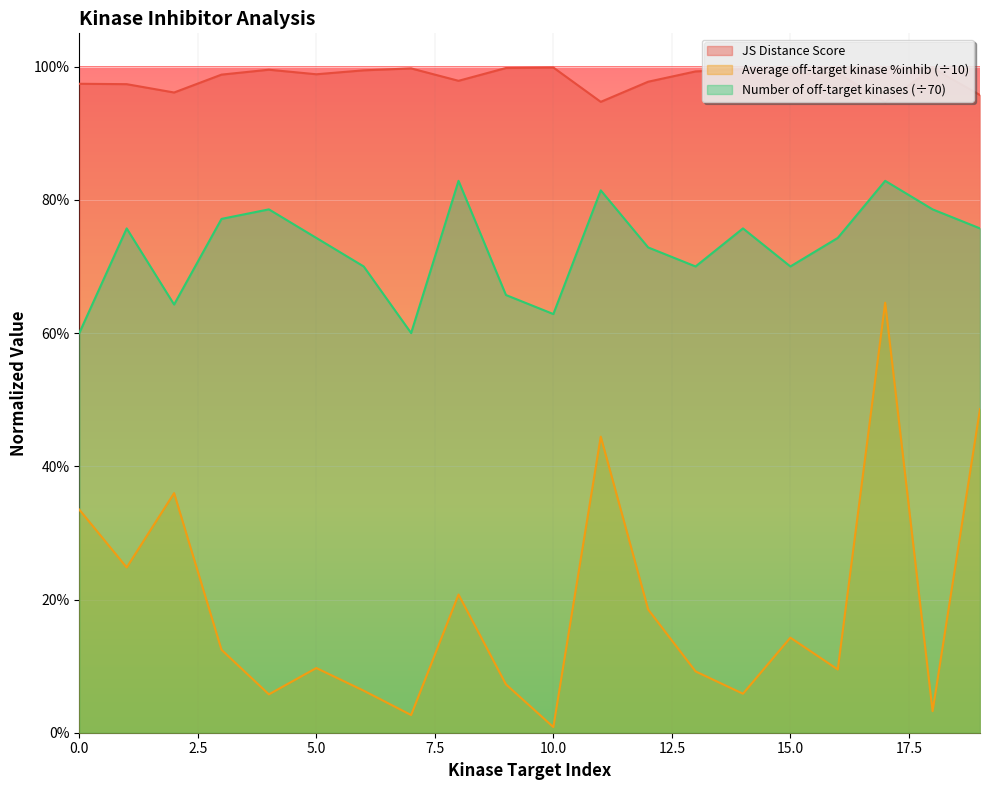

Reading right to left, list all the values displayed in this chart.

JS Distance Score: 1.0	1.0	0.9	1.0	1.0	1.0	1.0	1.0	0.9	1.0	1.0	1.0	1.0	1.0	1.0	1.0	1.0	1.0	1.0	1.0
Average off-target kinase %inhib: 0.5	0.0	0.6	0.1	0.1	0.1	0.1	0.2	0.4	0.0	0.1	0.2	0.0	0.1	0.1	0.1	0.1	0.4	0.2	0.3
Number of off-target kinases: 0.8	0.8	0.8	0.7	0.7	0.8	0.7	0.7	0.8	0.6	0.7	0.8	0.6	0.7	0.7	0.8	0.8	0.6	0.8	0.6